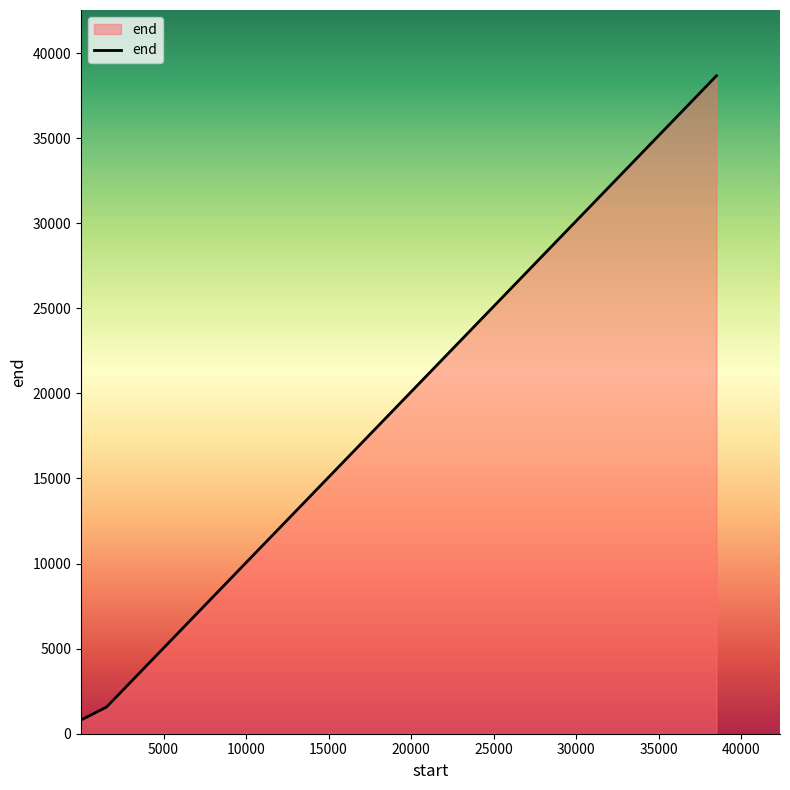

What is the sum of all values?

41038